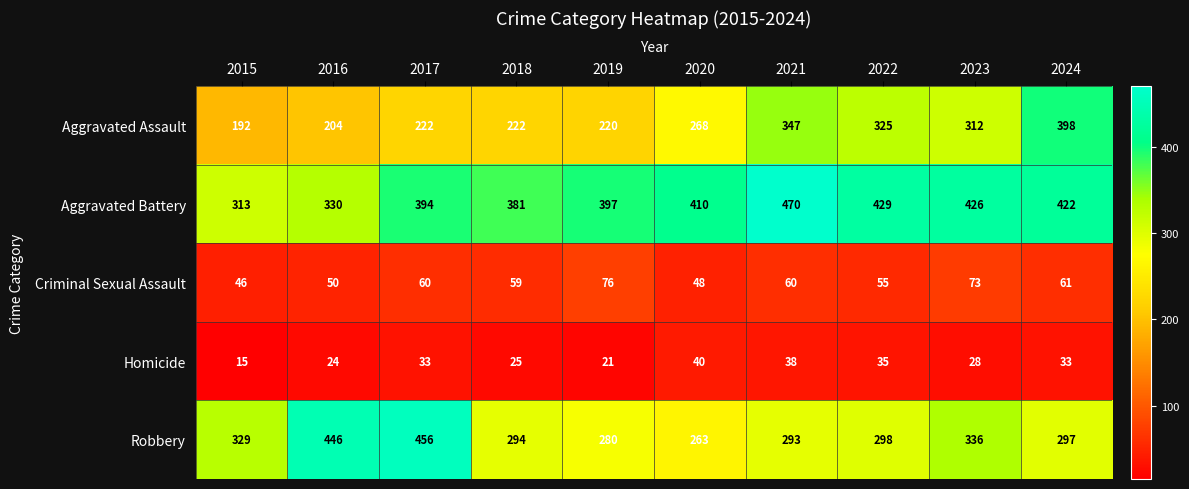

At which category does the chart reach its minimum across all series?

2015